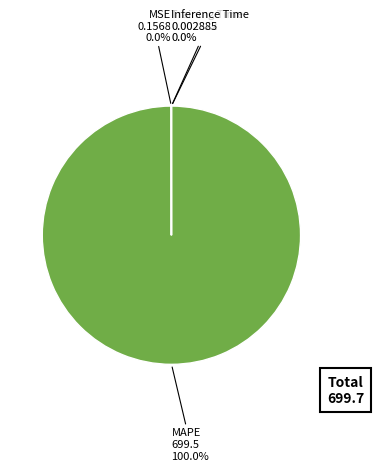

To the nearest percent, what percentage of the pie is MAPE?

100%